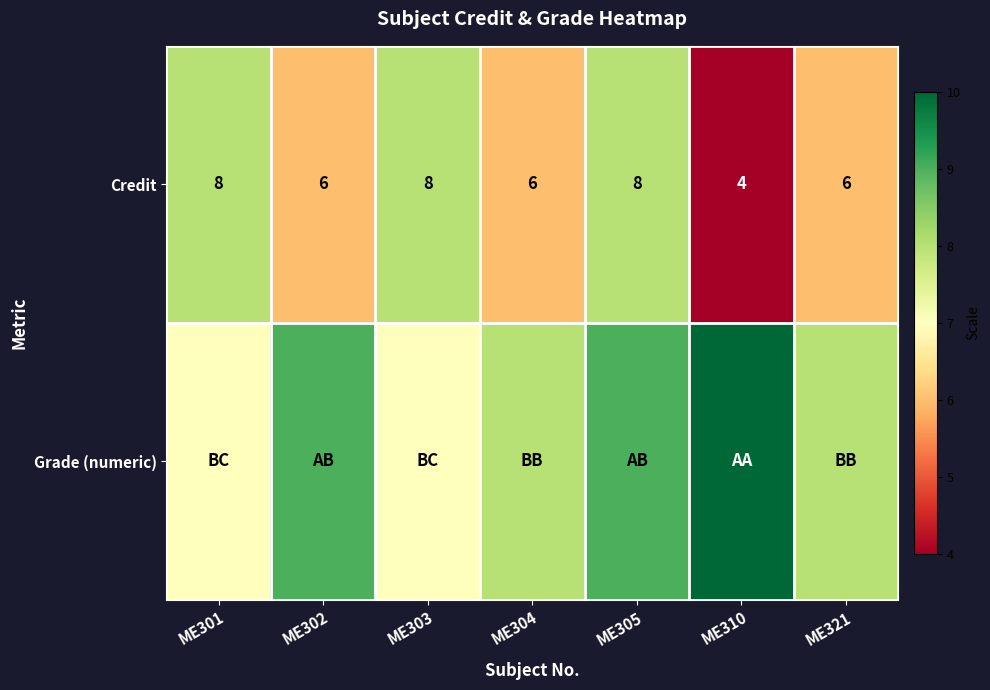

What is the approximate value of Credit at ME304?

6